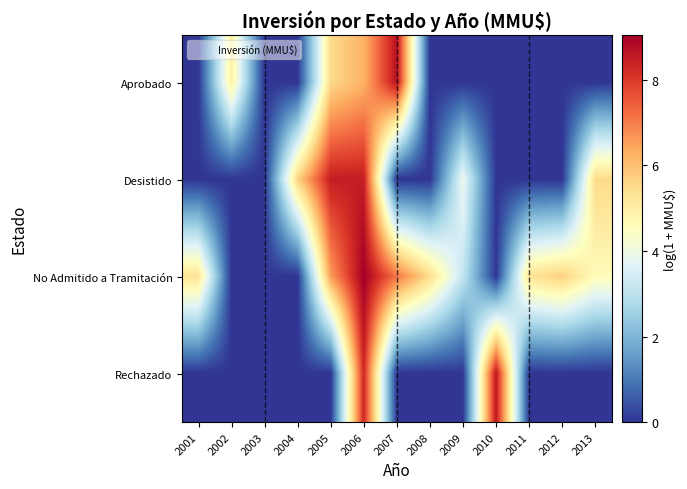

How many series are shown in this chart?

4